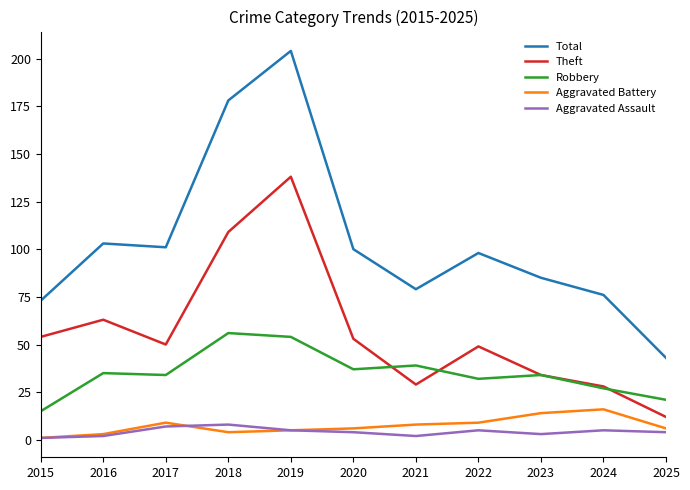

Where is Theft nearest to the value 75?

2016